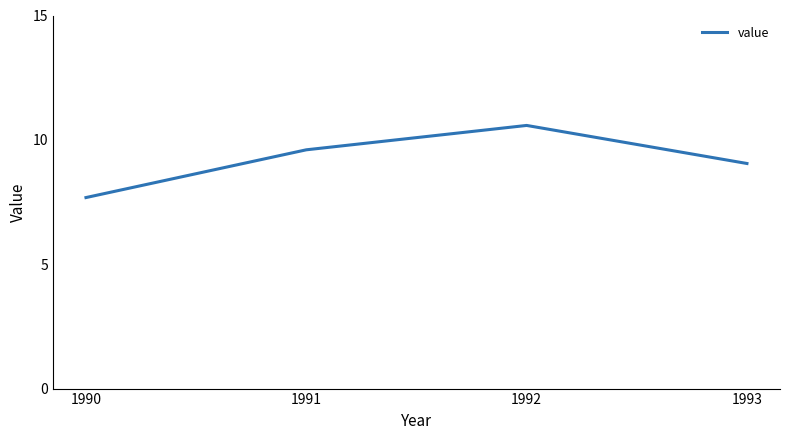

What is the sum of the values at 1990 and 1993?

16.7